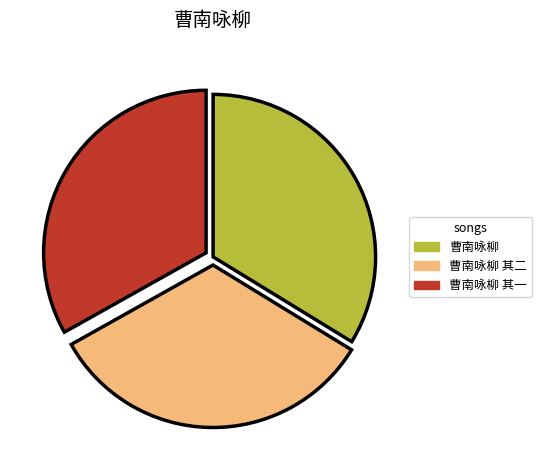

What is the largest slice in the pie chart?

曹南咏柳